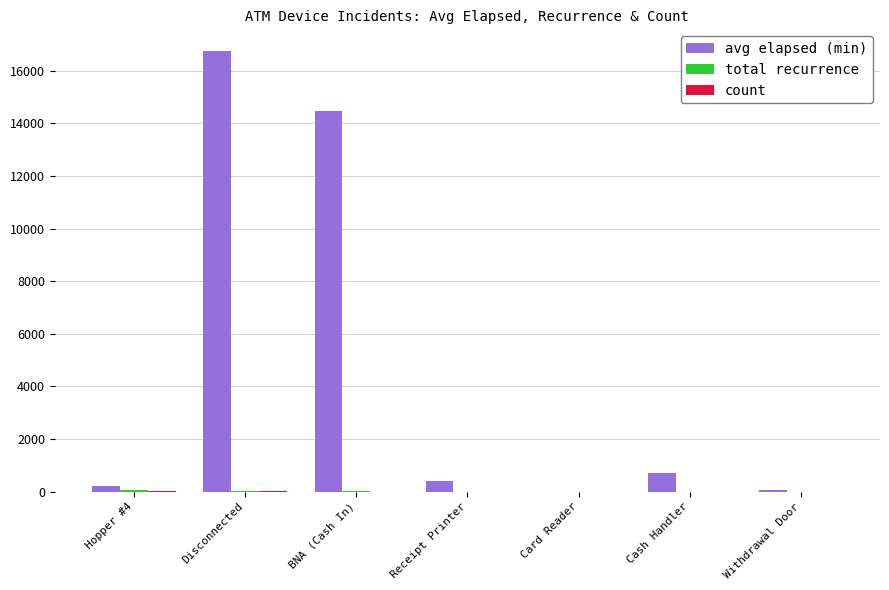

How many categories are shown in the chart?

7